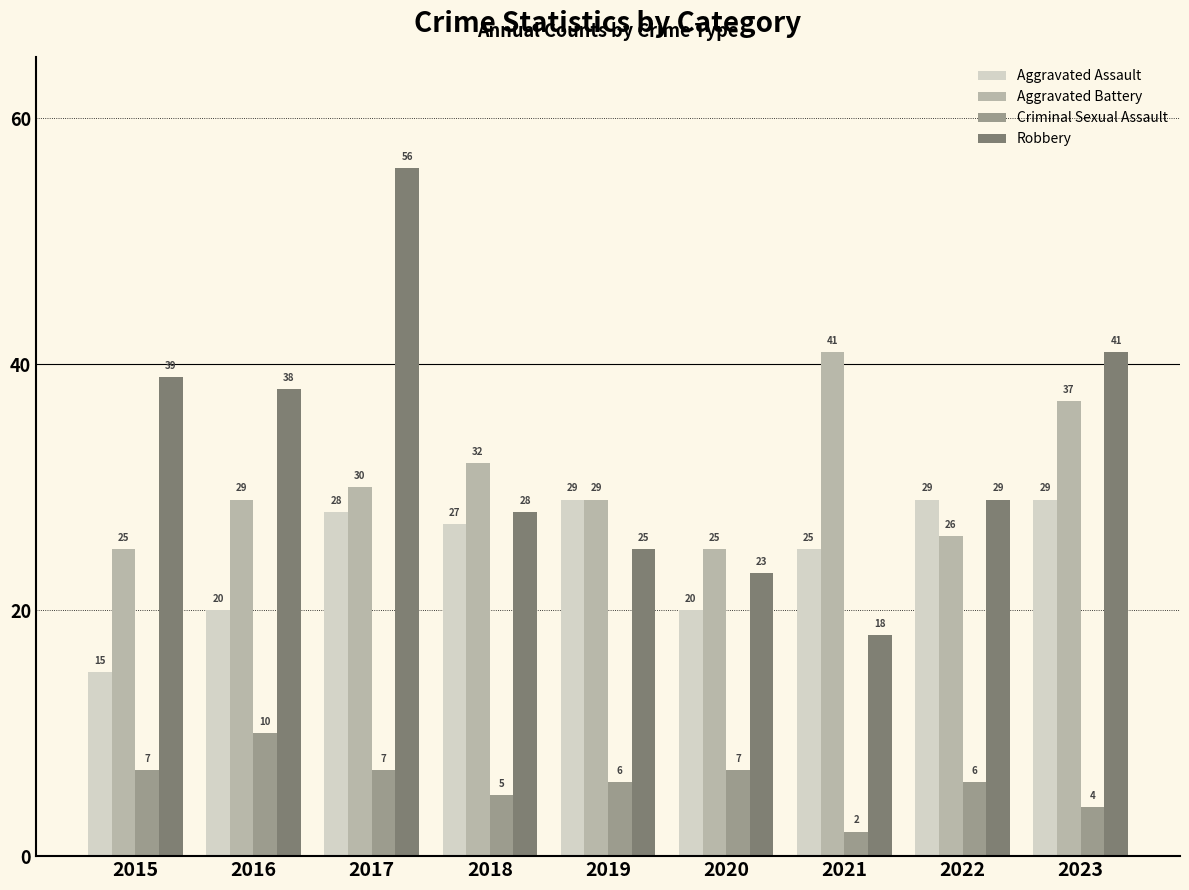

Reading left to right, what are all the values shown in this chart?

Aggravated Assault: 2015=15	2016=20	2017=28	2018=27	2019=29	2020=20	2021=25	2022=29	2023=29
Aggravated Battery: 2015=25	2016=29	2017=30	2018=32	2019=29	2020=25	2021=41	2022=26	2023=37
Criminal Sexual Assault: 2015=7	2016=10	2017=7	2018=5	2019=6	2020=7	2021=2	2022=6	2023=4
Robbery: 2015=39	2016=38	2017=56	2018=28	2019=25	2020=23	2021=18	2022=29	2023=41